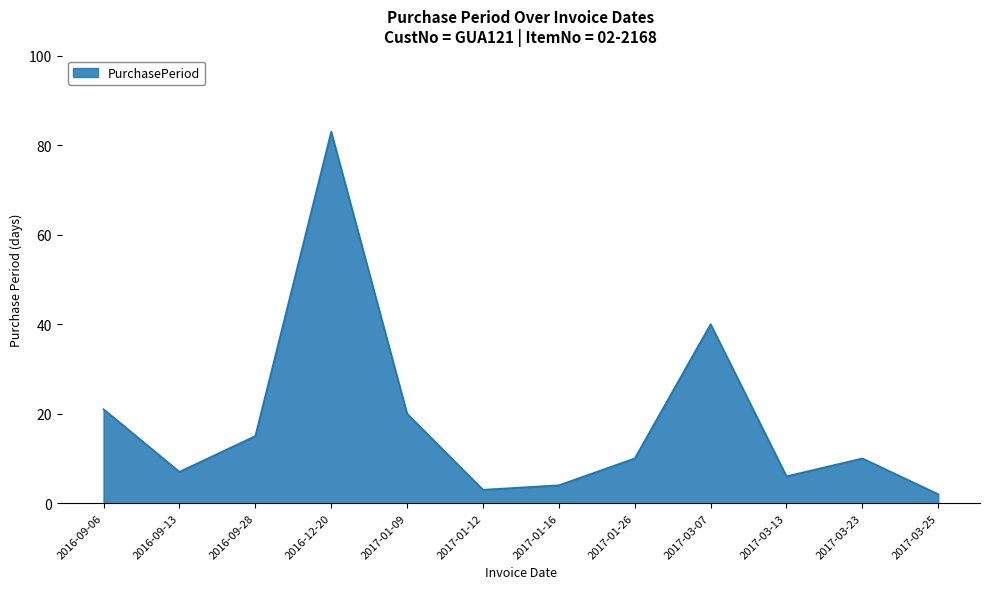

Between 2017-03-13 and 2017-01-16, which is larger?

2017-03-13